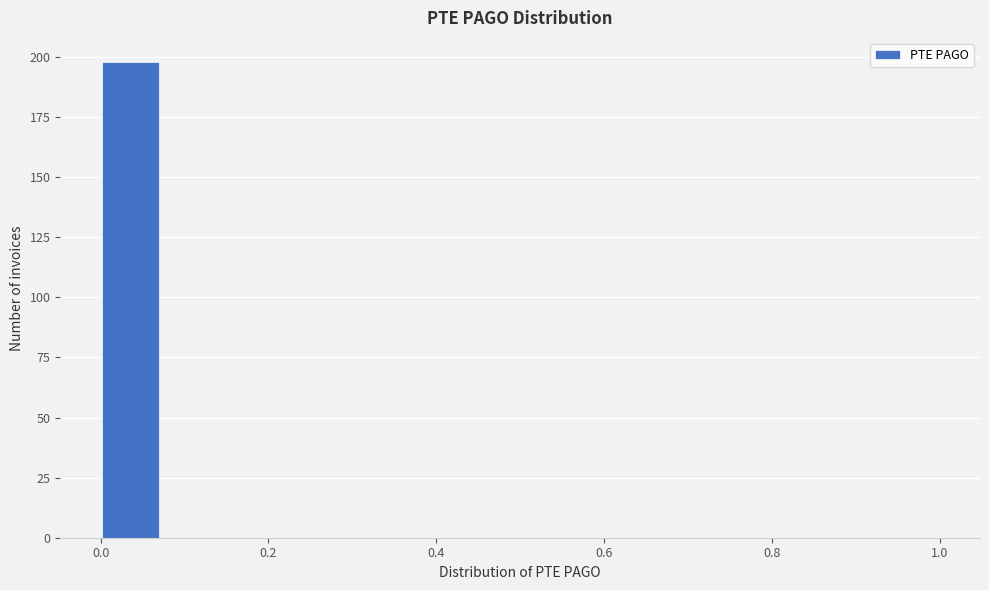

Read against the x-axis, roughly where is the centre of the tallest bar?

0.04